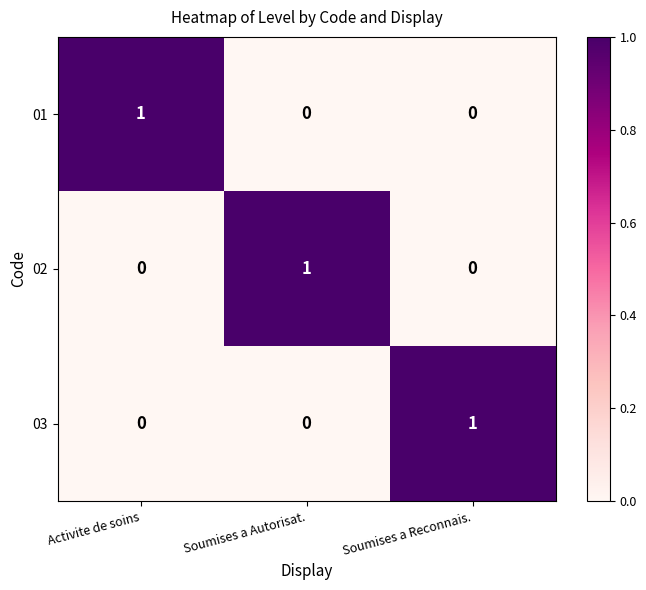

At which label does 01 reach its peak?

Activite de soins